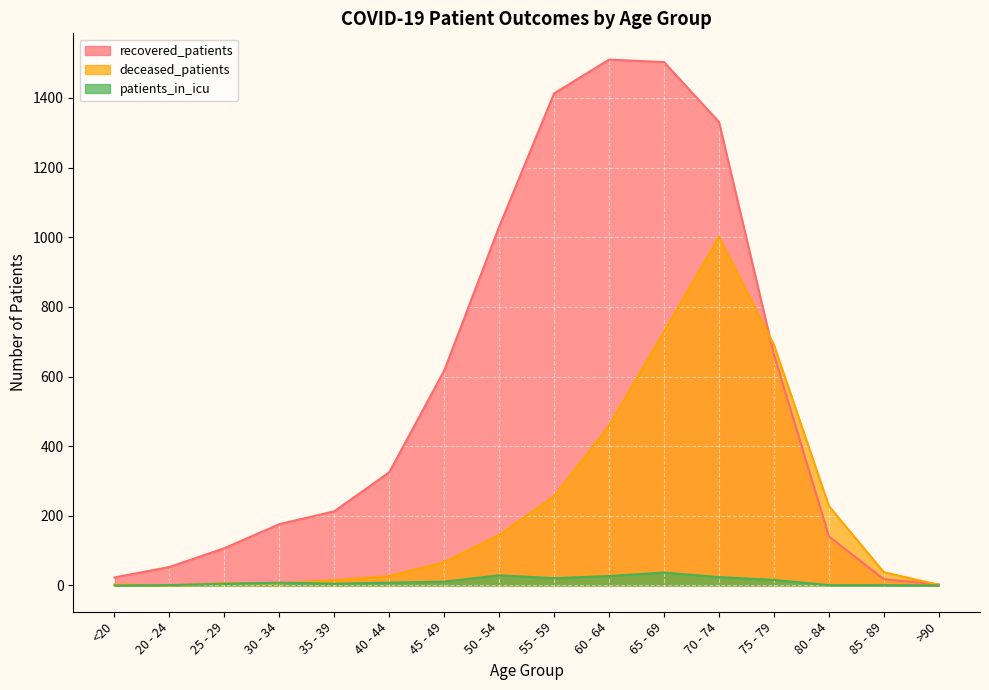

Which label corresponds to the largest value in the chart?

60 - 64